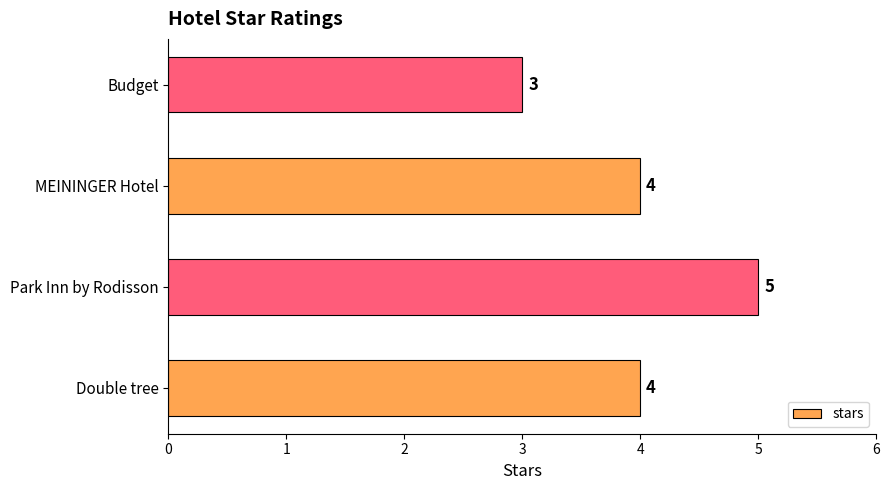

The chart shows a value of 3 at Budget. True or false?

True